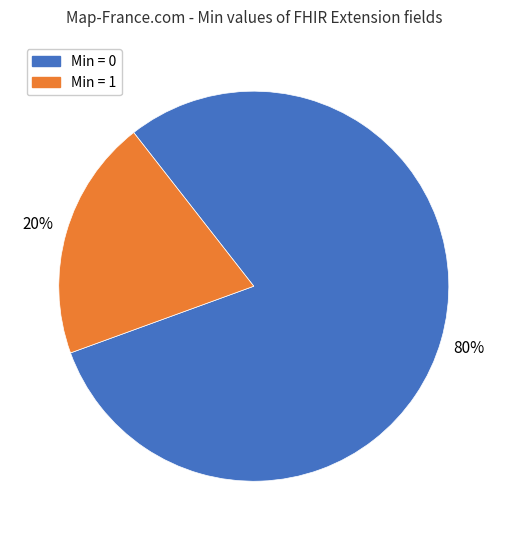

To the nearest percent, what is the average slice percentage?

50%